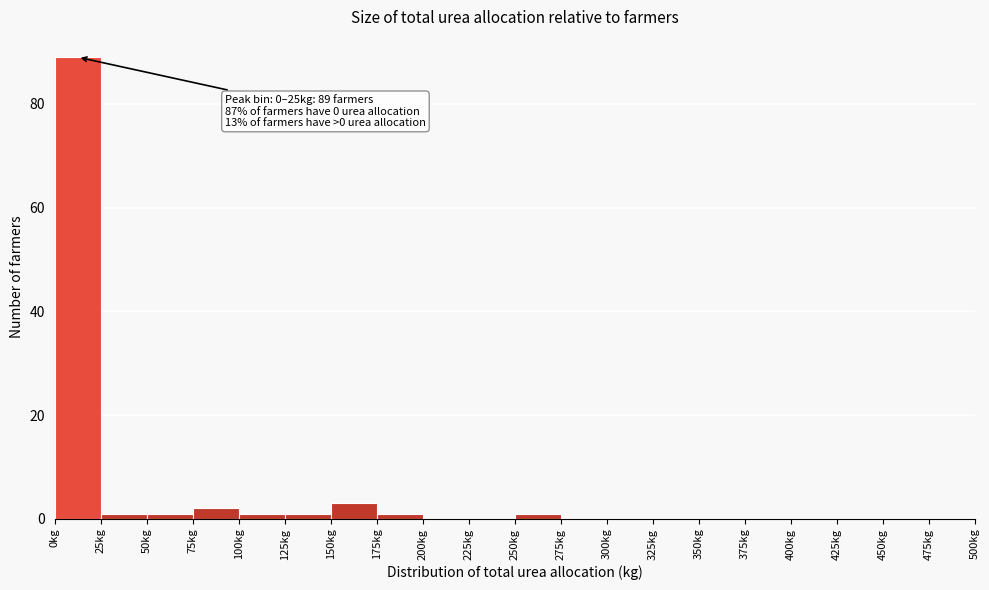

Over which range of the x-axis is the bar tallest?

0 to 25